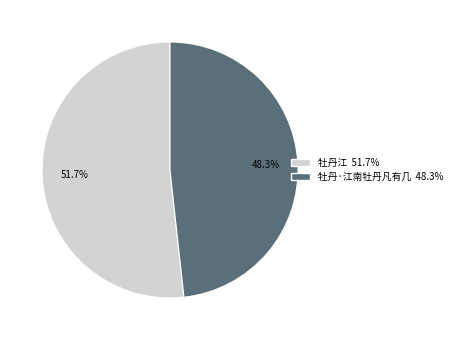

What percentage is the 牡丹江 slice, to the nearest percent?

52%